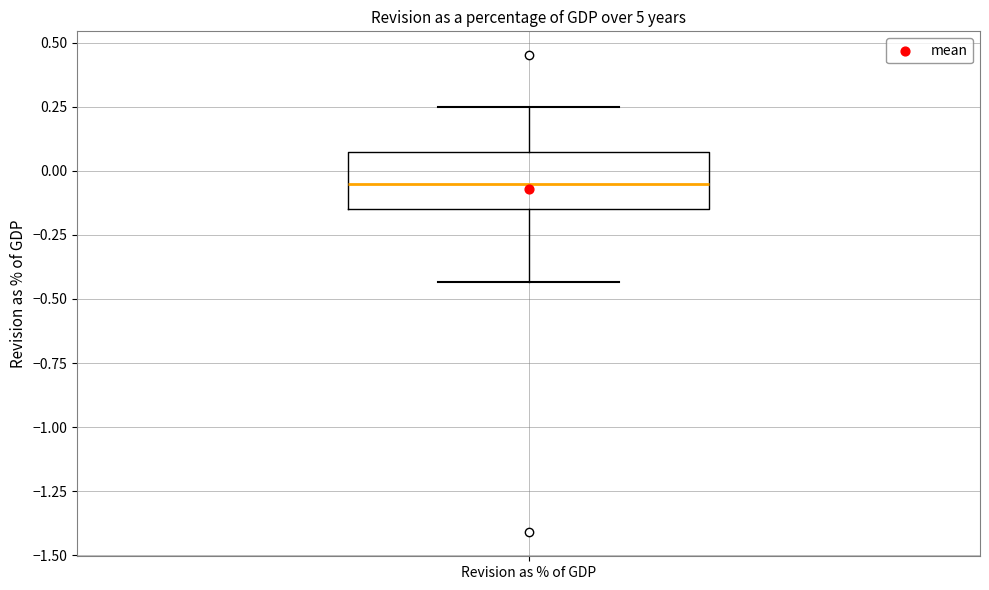

Where does the lower whisker of the box for Revision as % of GDP end on the y-axis? The values are not printed on the chart, so give them approximately, as read against the axis.

-0.45